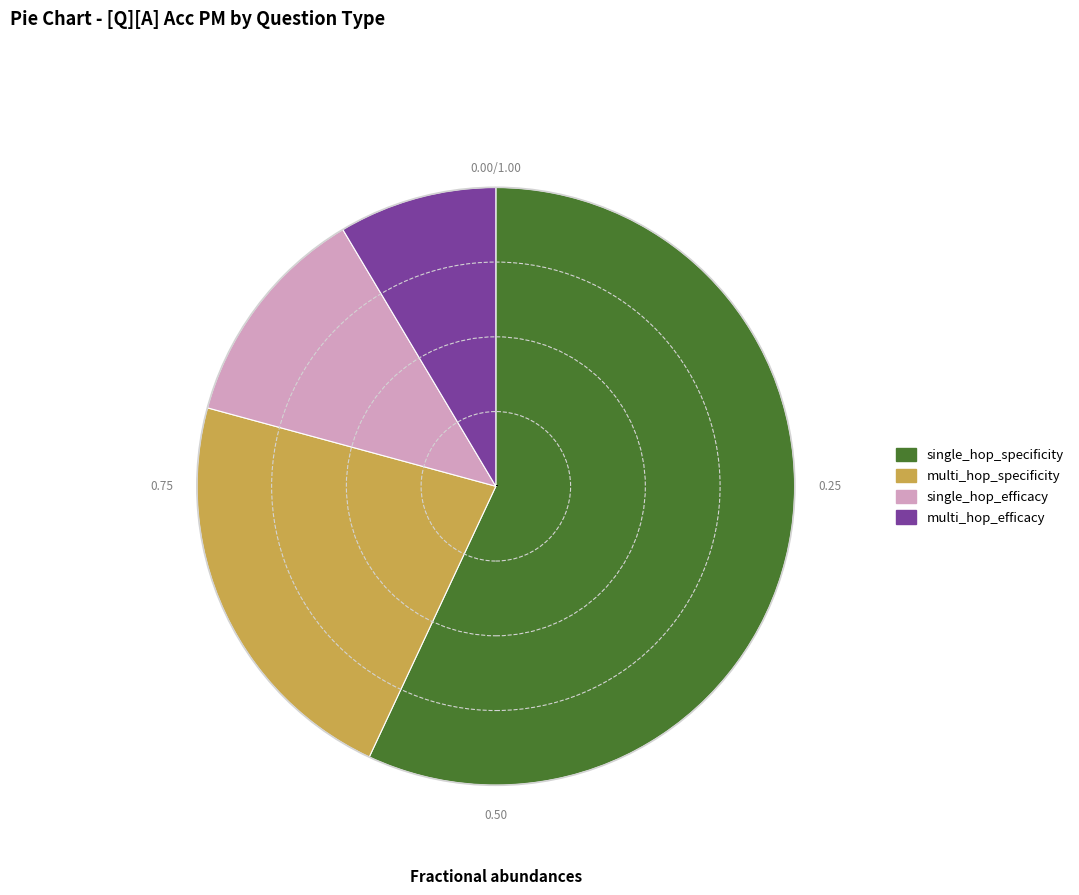

What is the smallest slice in the pie chart?

multi_hop_efficacy